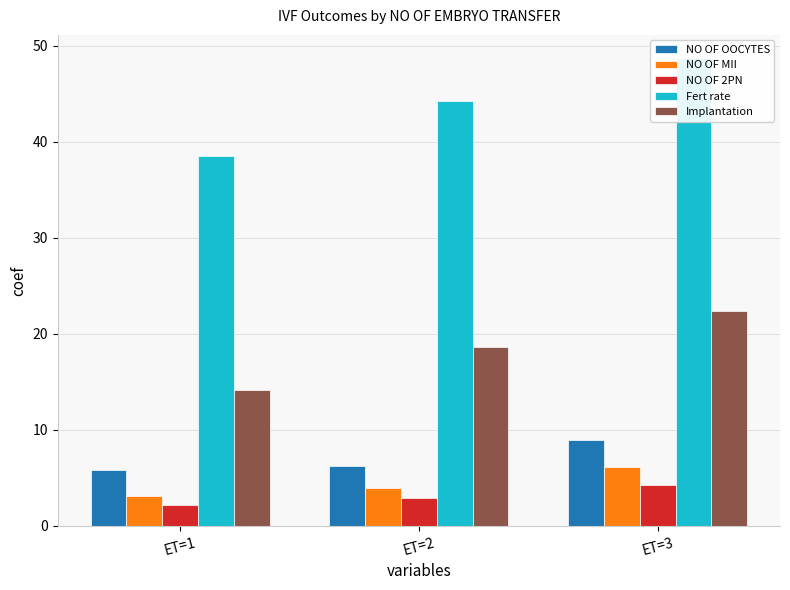

Which category has the highest value in the NO OF 2PN series?

ET=3